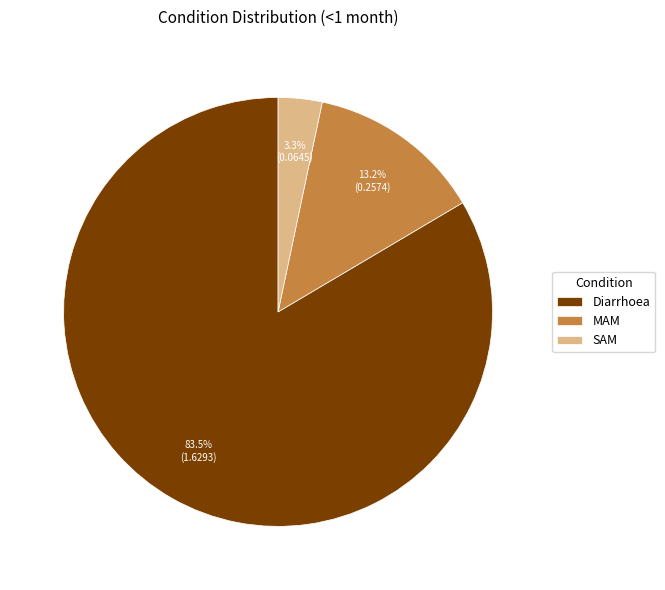

Which has a higher value, Diarrhoea or SAM?

Diarrhoea